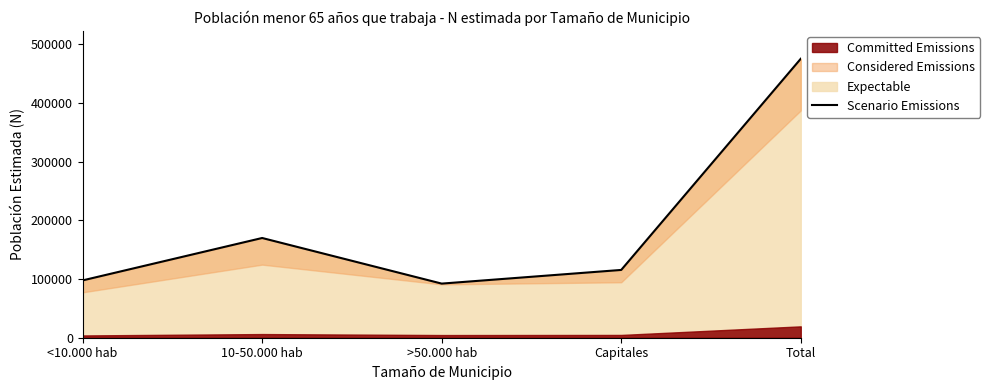

Rank the categories by value from highest to lowest.

Total, 10-50.000 hab, Capitales, <10.000 hab, >50.000 hab